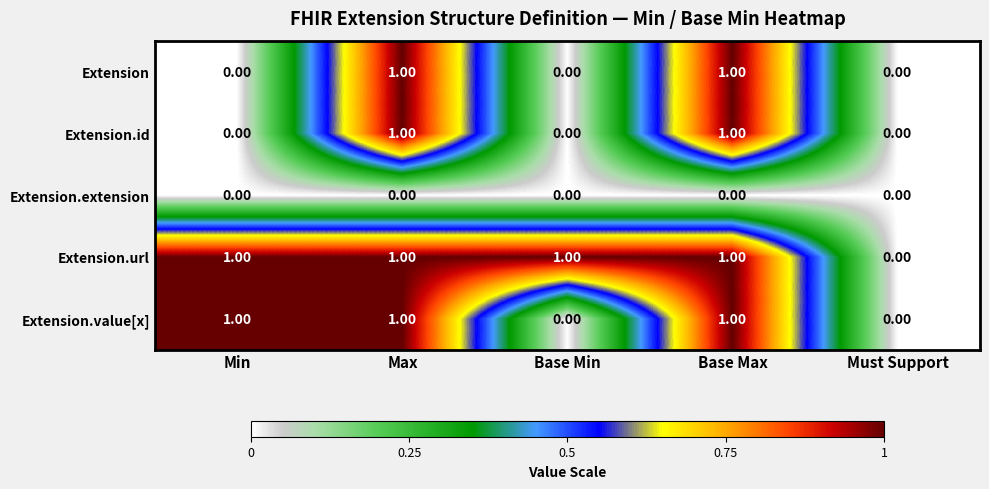

What is the total value across all series at Base Max?

4